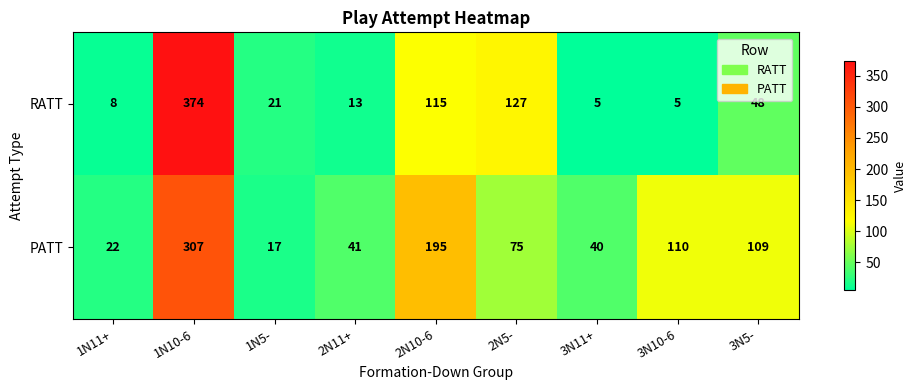

At which category is the sum across all series the highest?

1N10-6